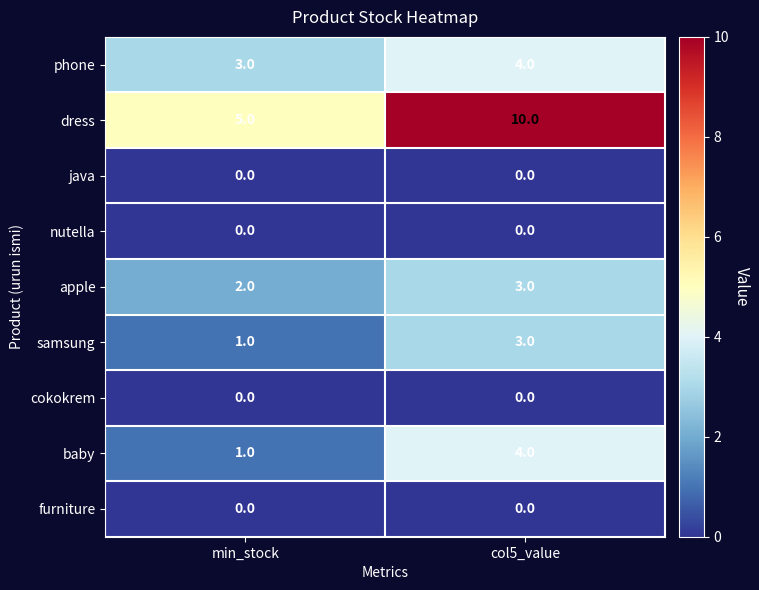

Which series has the largest total across all categories?

dress